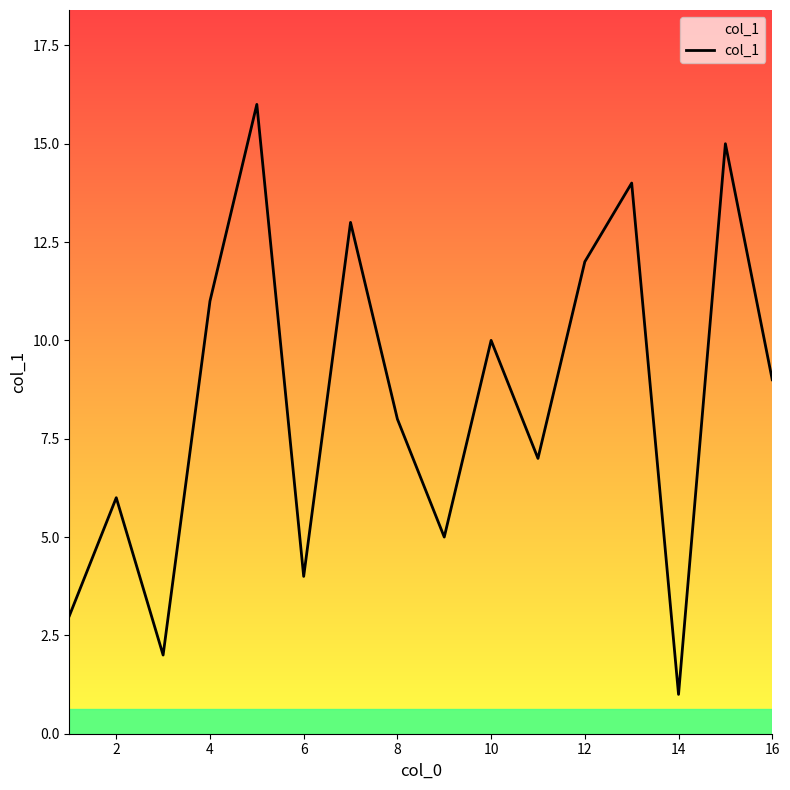

What is the difference between the maximum and minimum values?

15